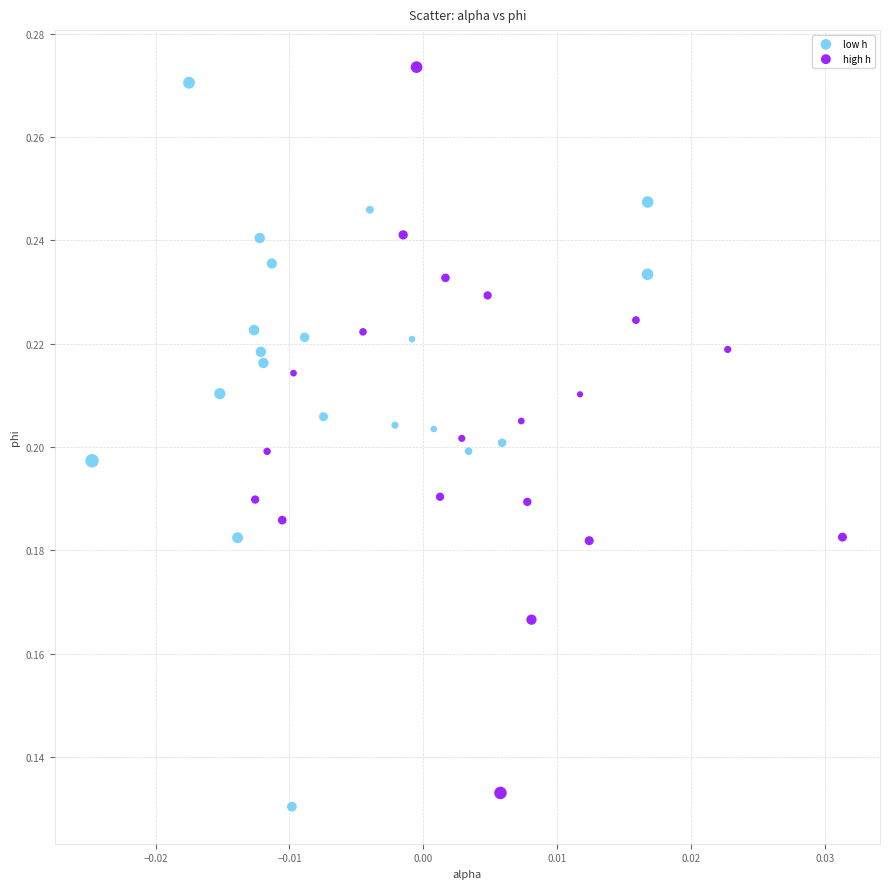

What are all the series names shown in the legend?

low h, high h